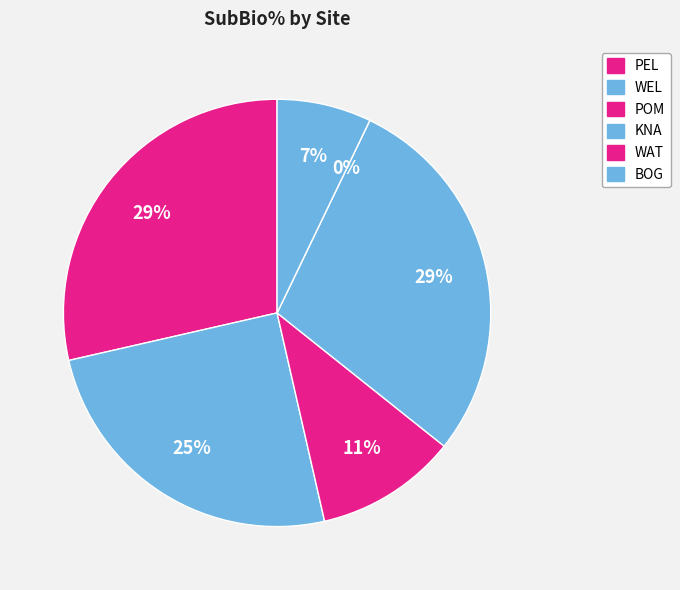

To the nearest percent, what percentage of the pie is WEL?

11%